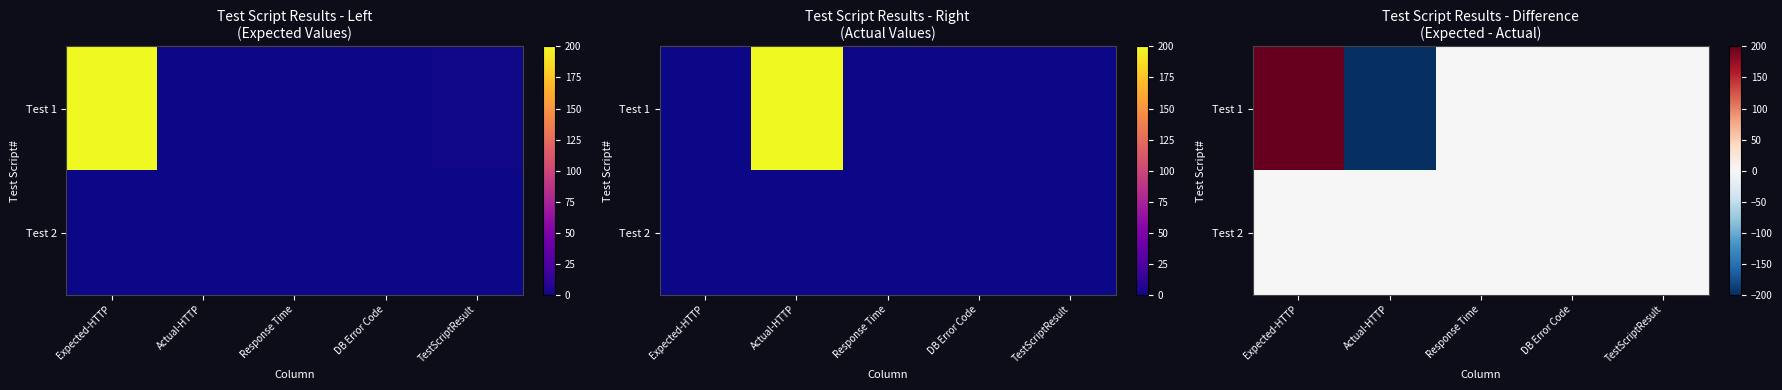

Which series changed the most between Expected-HTTP and Response Time?

Test 1